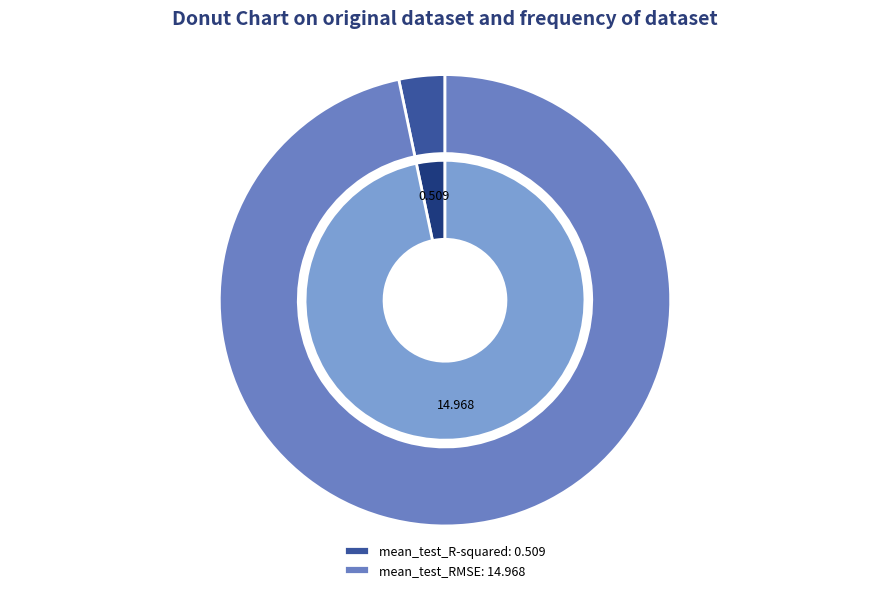

Which slice is the smallest?

mean_test_R-squared